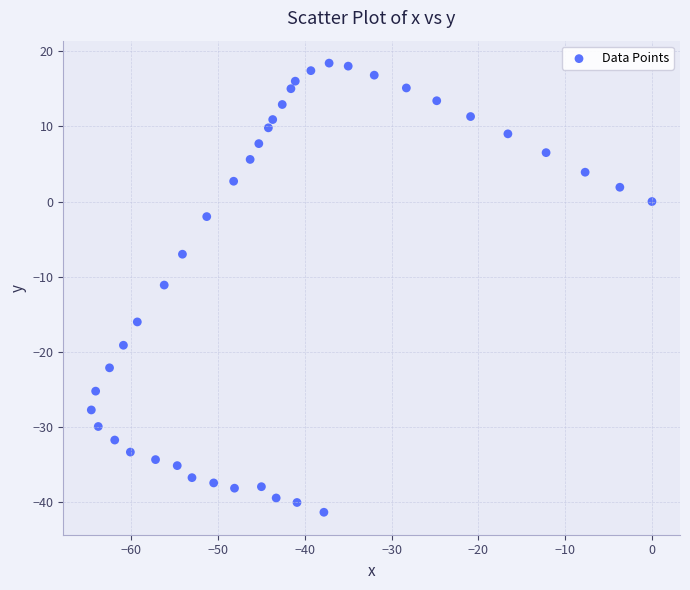

What is the range of X values (max minus min)?

64.6